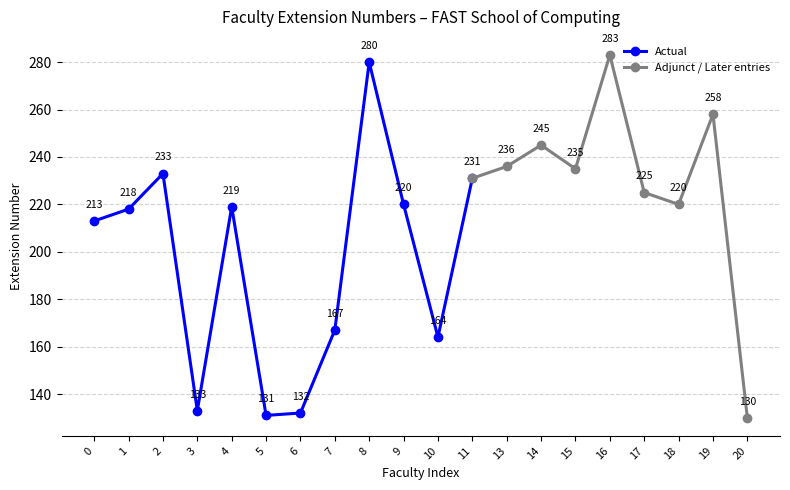

What is the difference between the maximum and minimum values?

153